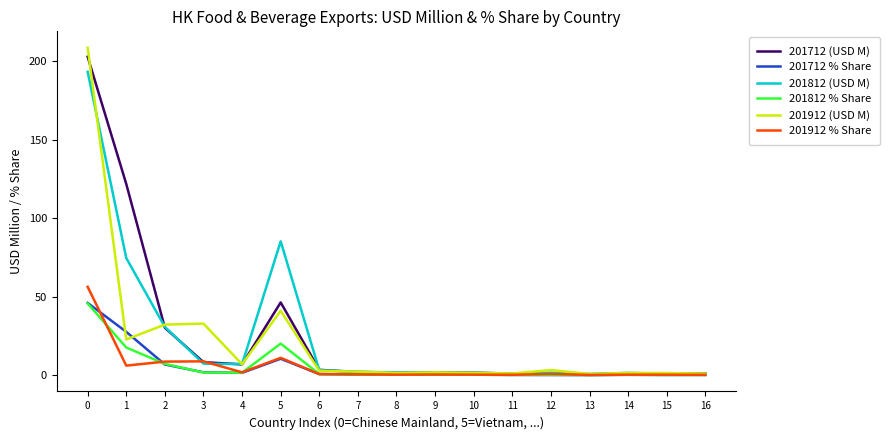

Which series has the largest range (max minus min)?

201912 (USD M)